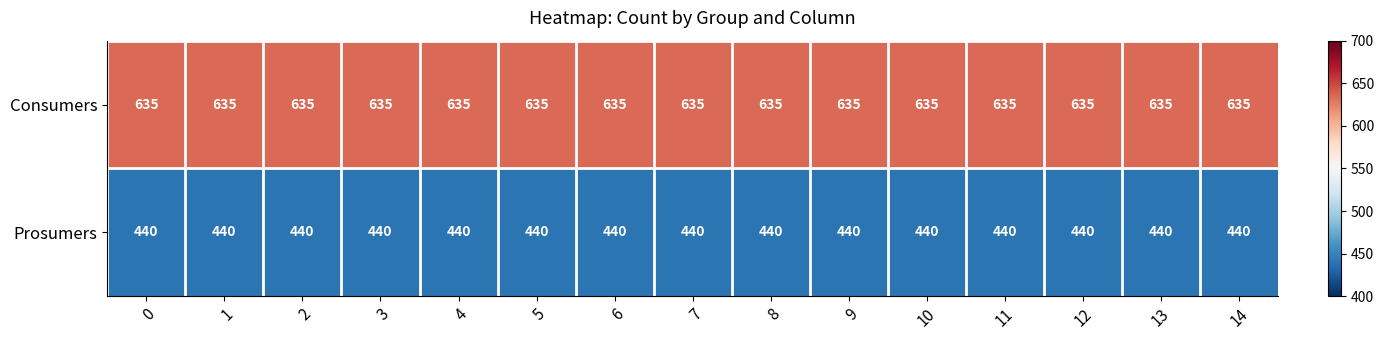

Rank the series by their maximum value, from highest to lowest.

Consumers, Prosumers